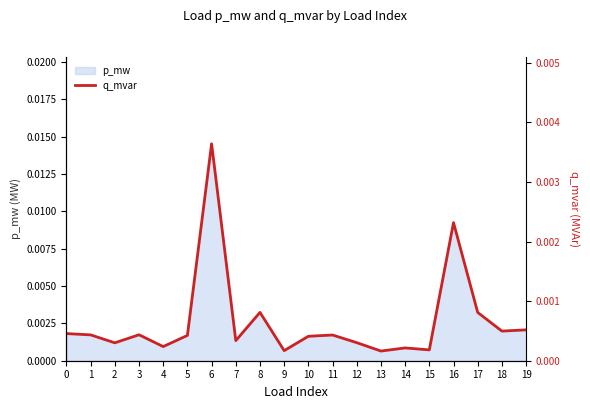

Is it true that the value at 18 is 0.0?

False